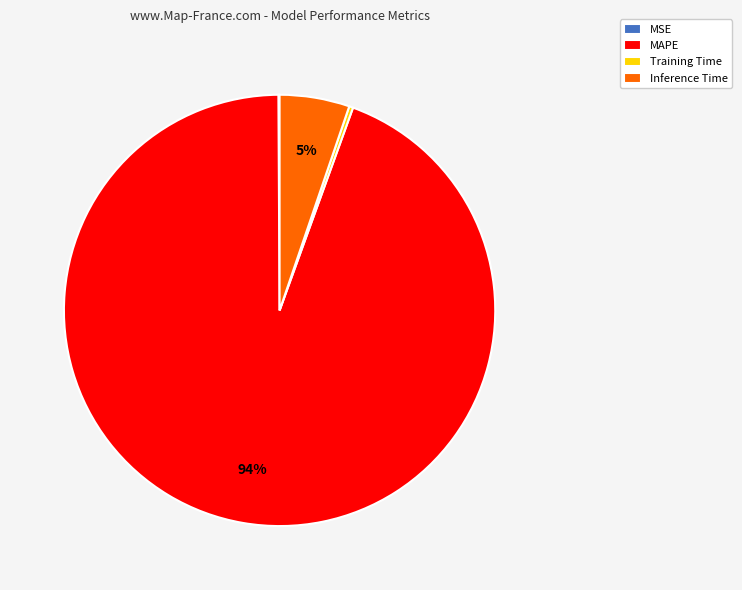

Does MAPE account for over 50% of the chart?

Yes